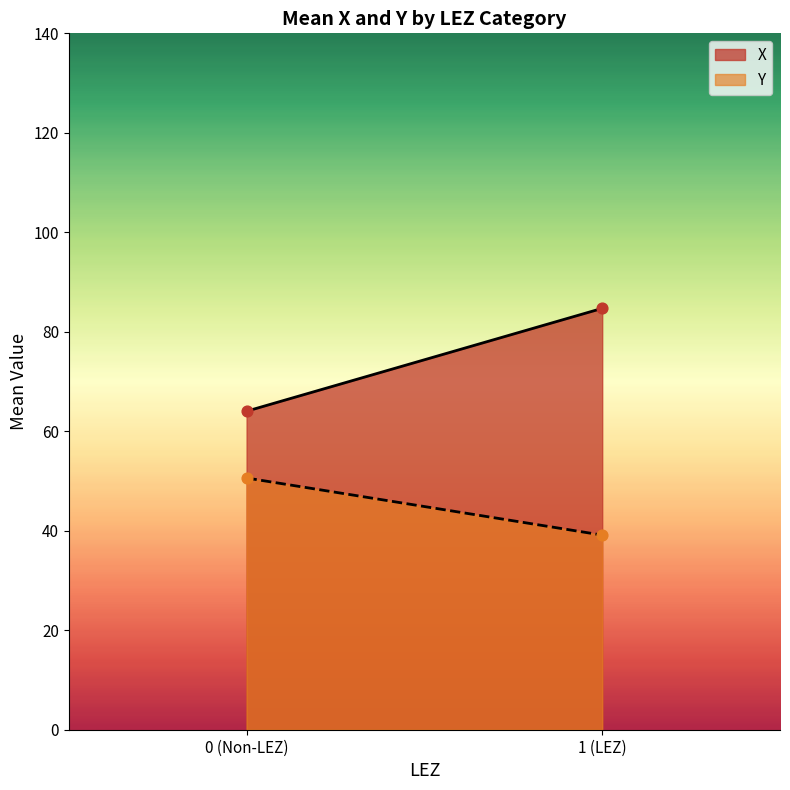

Which series reaches the maximum Y coordinate?

X